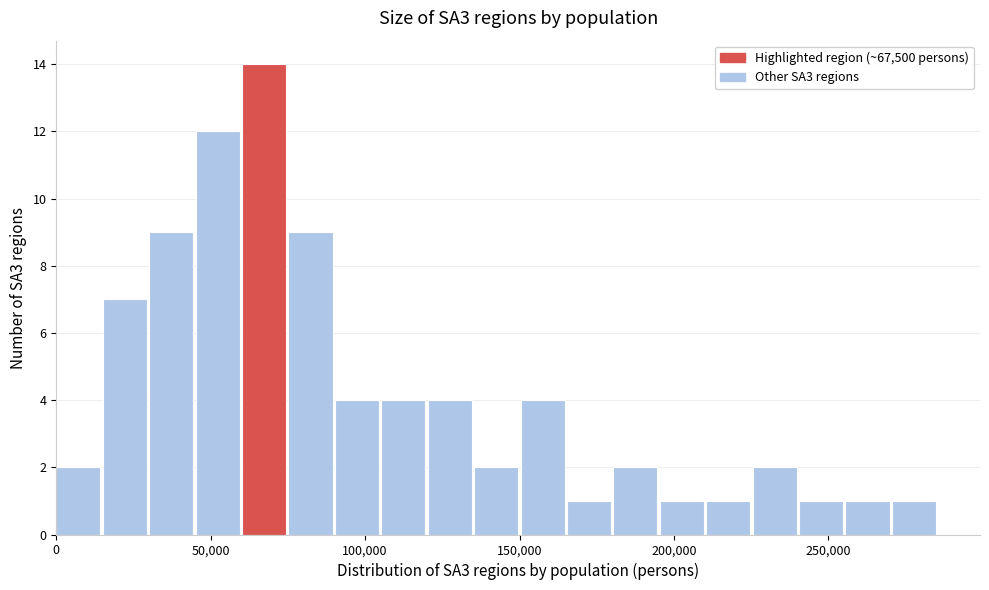

Read against the x-axis, roughly where is the centre of the tallest bar?

65000